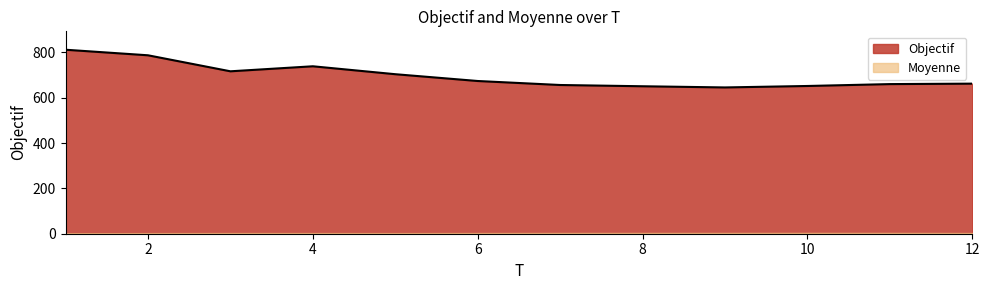

List the labels in order of value, smallest first.

9, 8, 10, 7, 11, 12, 6, 5, 3, 4, 2, 1